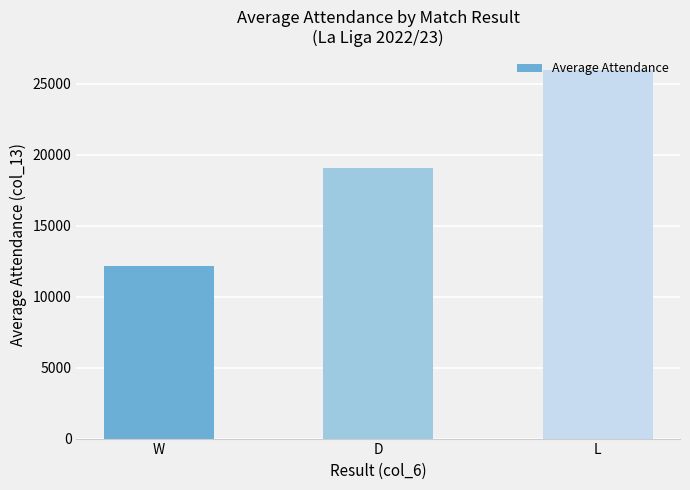

What is the sum of all values?

57259.7